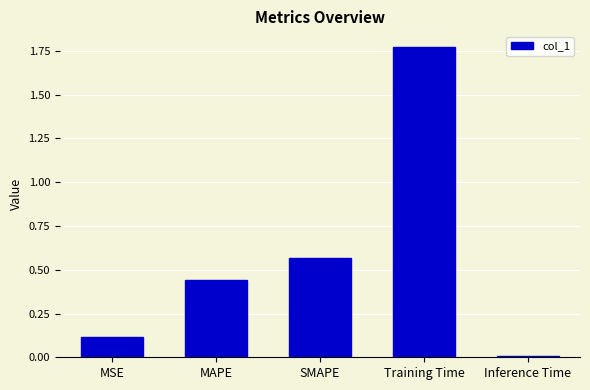

How many categories are shown in the chart?

5